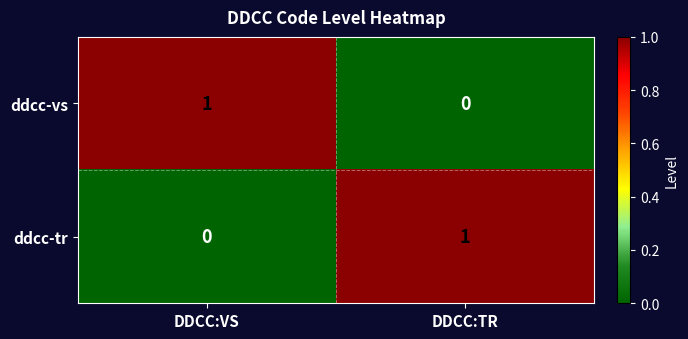

Is the value of ddcc-vs at DDCC:TR greater than the value of ddcc-tr at DDCC:TR?

No